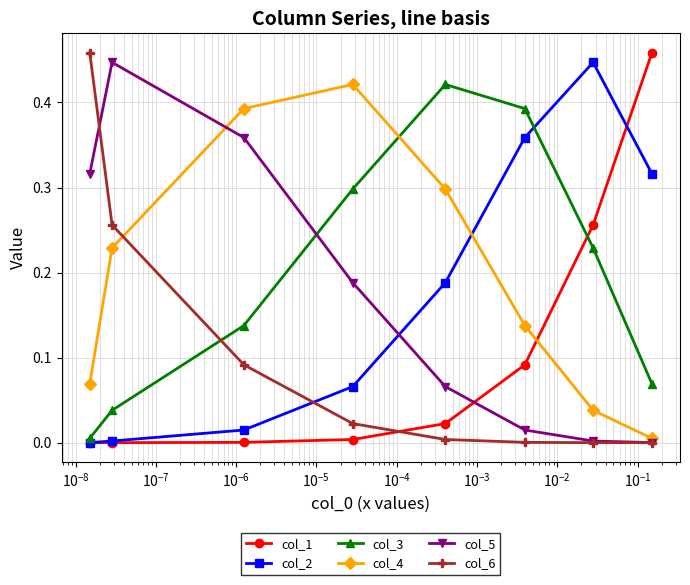

What is the maximum value for col_6?

0.5